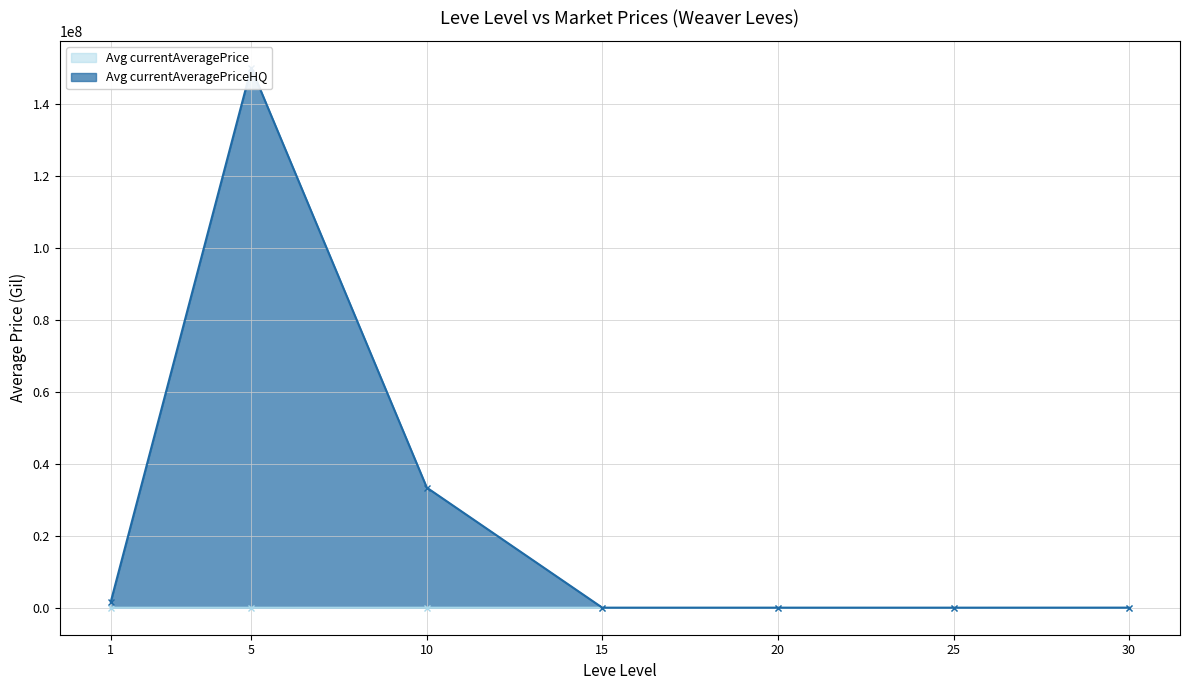

How many data points in Avg currentAveragePrice are above 1000?

3